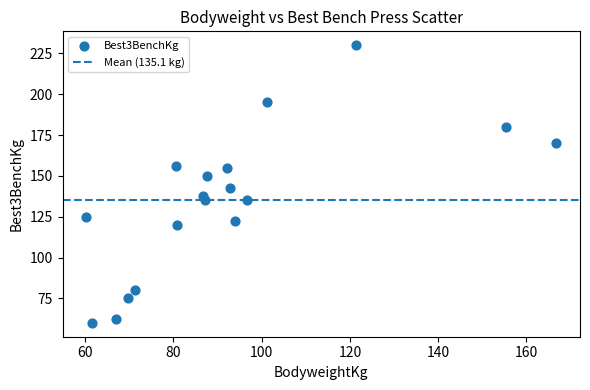

What is the range of X values (max minus min)?

106.6